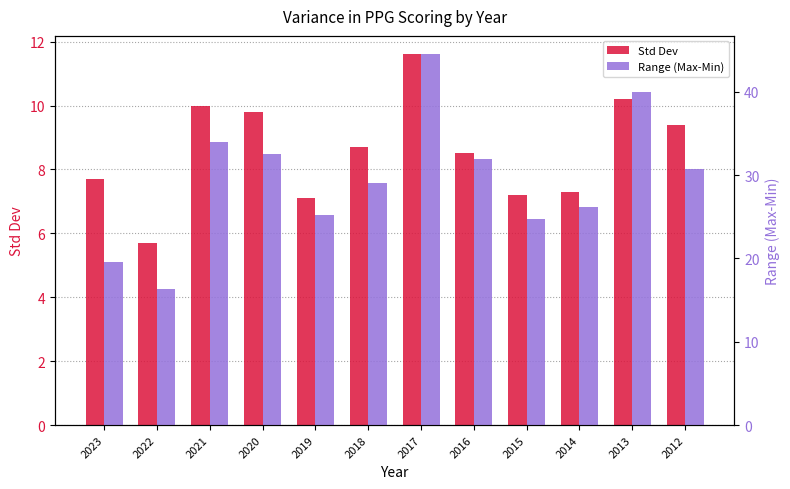

At which category is the sum across all series the highest?

2017